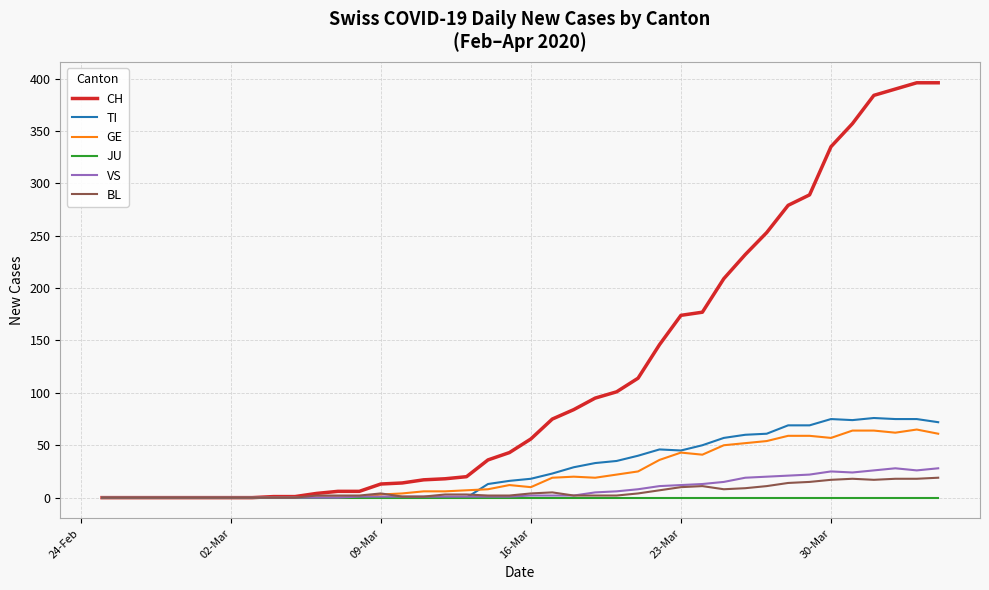

At how many categories does at least one series exceed 86?

17